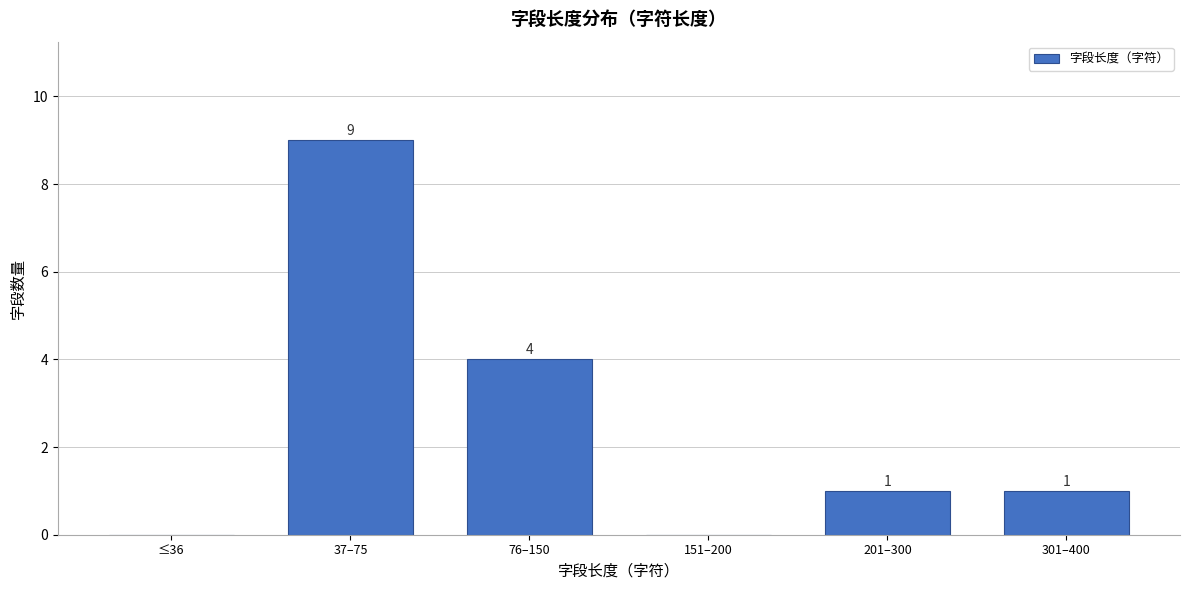

Reading left to right, what are all the values shown in this chart?

≤36=0	37–75=9	76–150=4	151–200=0	201–300=1	301–400=1